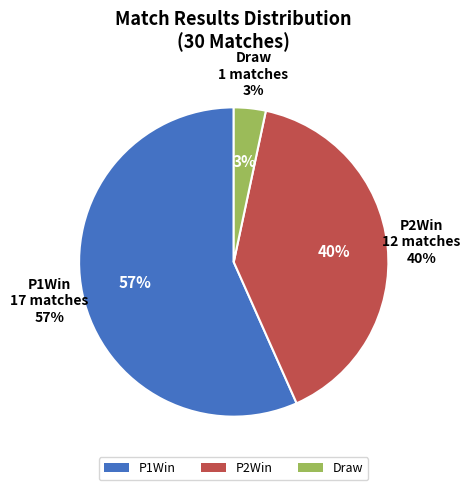

Which slice is the smallest?

Draw